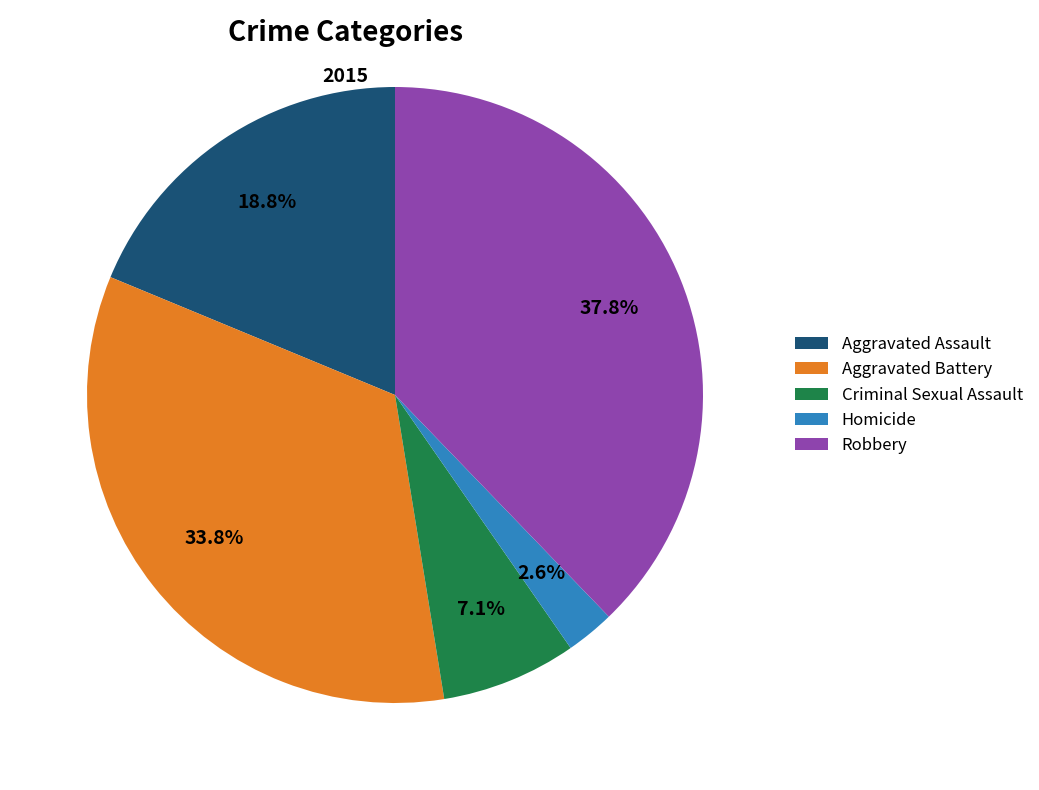

To the nearest percent, what is the average slice percentage?

20%